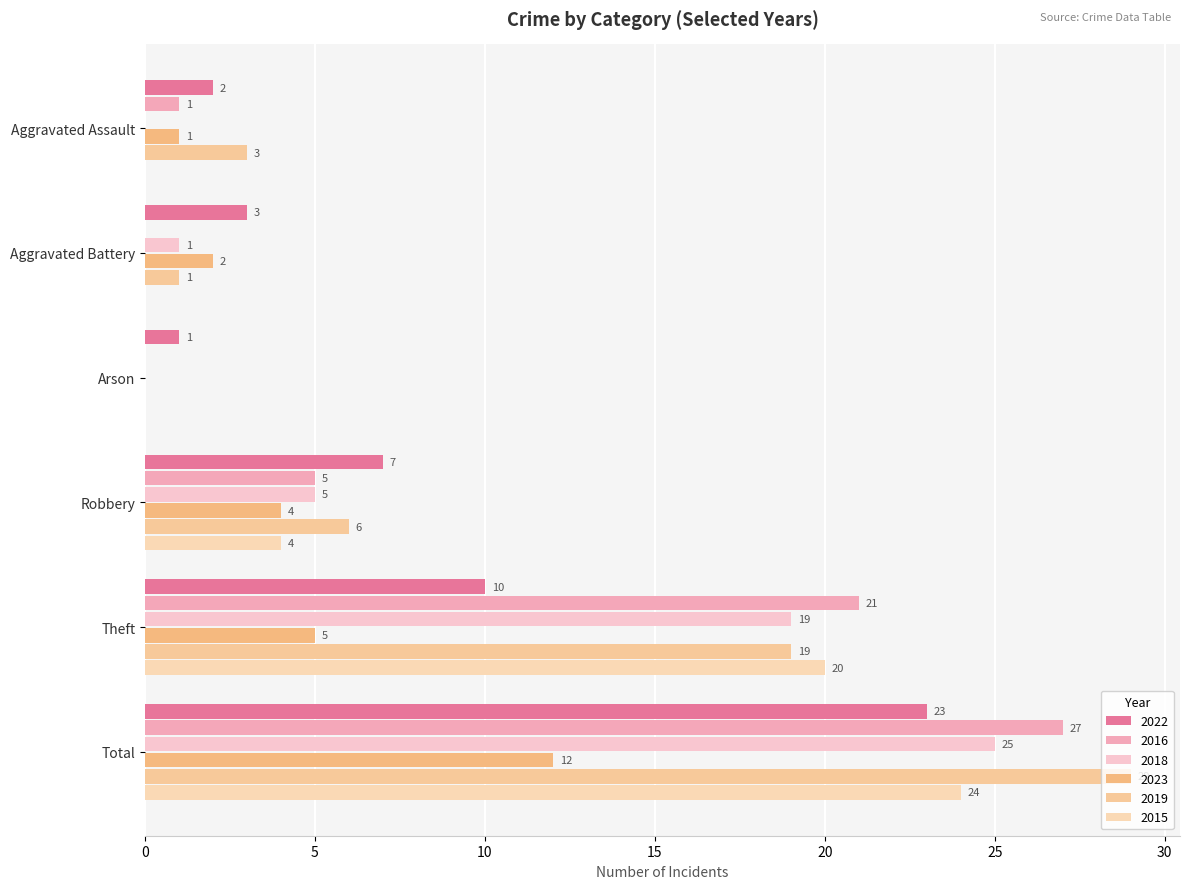

How many data points does each series have?

6